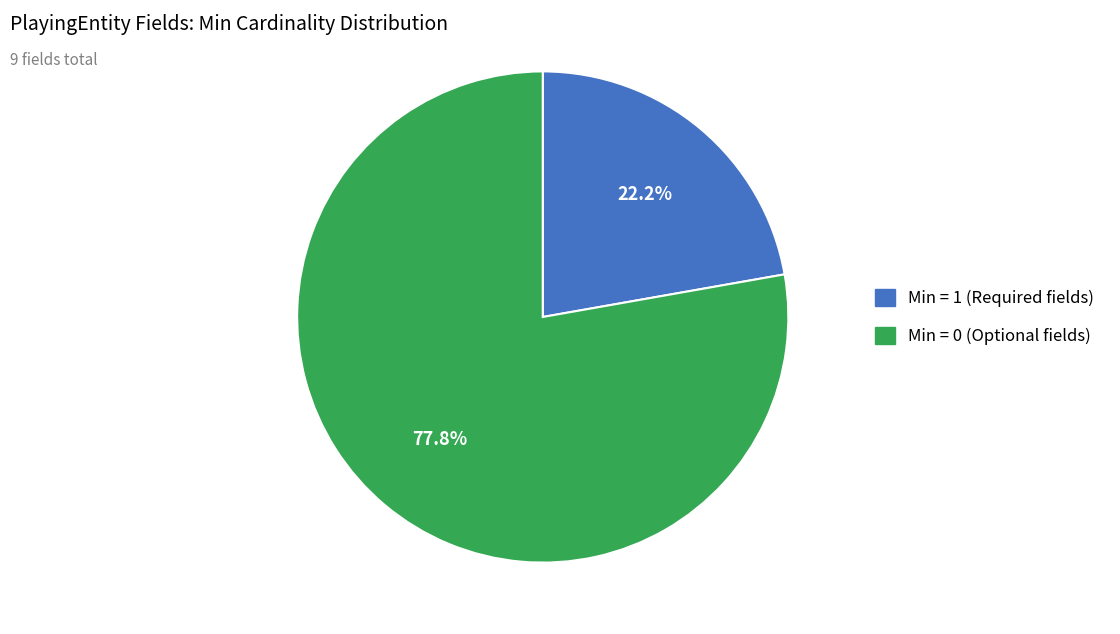

Is there a majority slice in this chart?

Yes